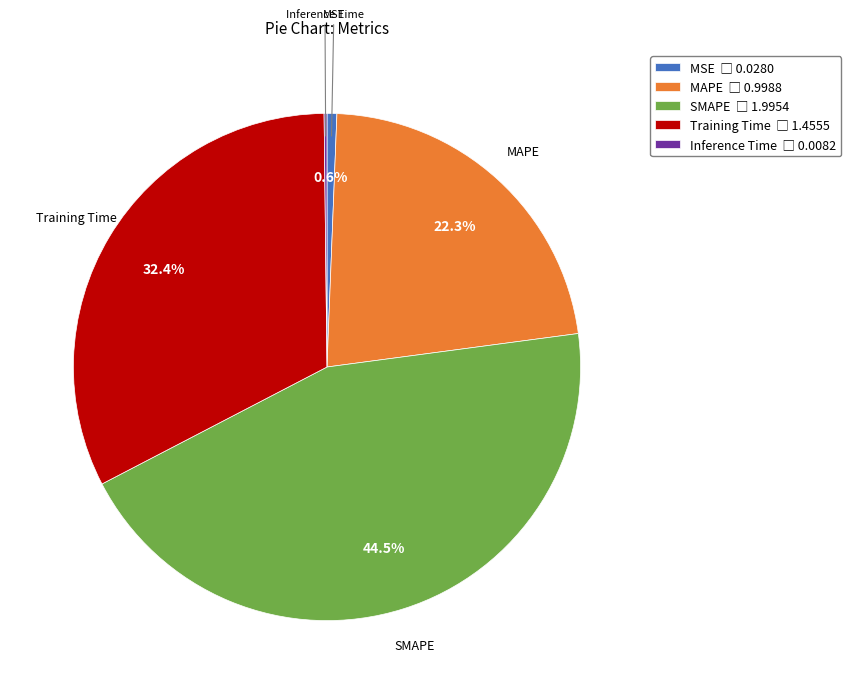

What is the largest slice in the pie chart?

SMAPE